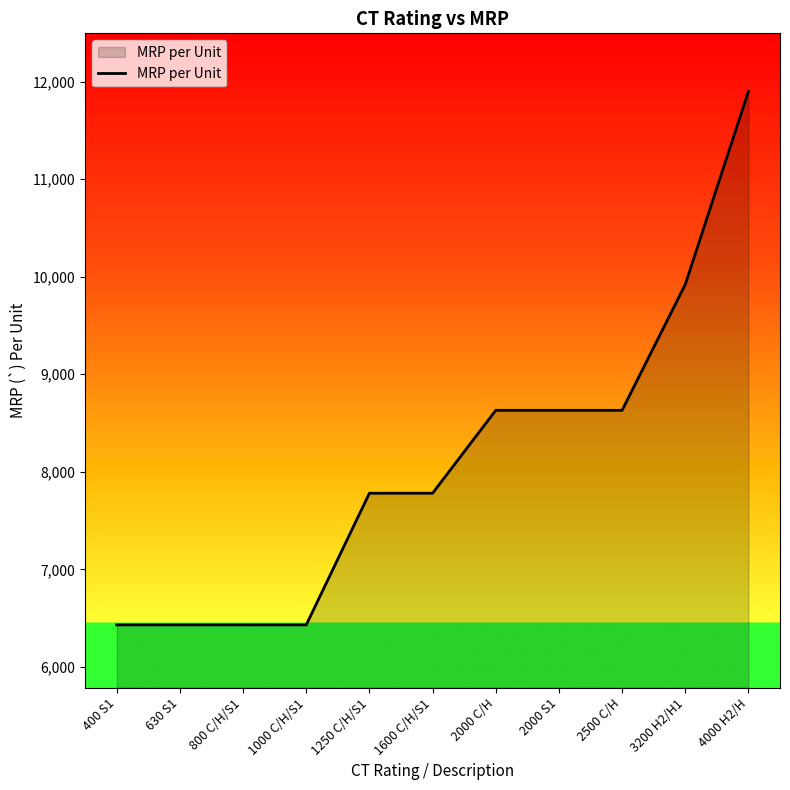

What is the minimum value shown in the chart?

6430